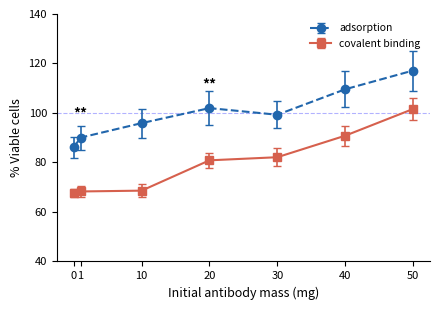

List the labels in order of adsorption value, smallest first.

0, 1, 10, 30, 20, 40, 50